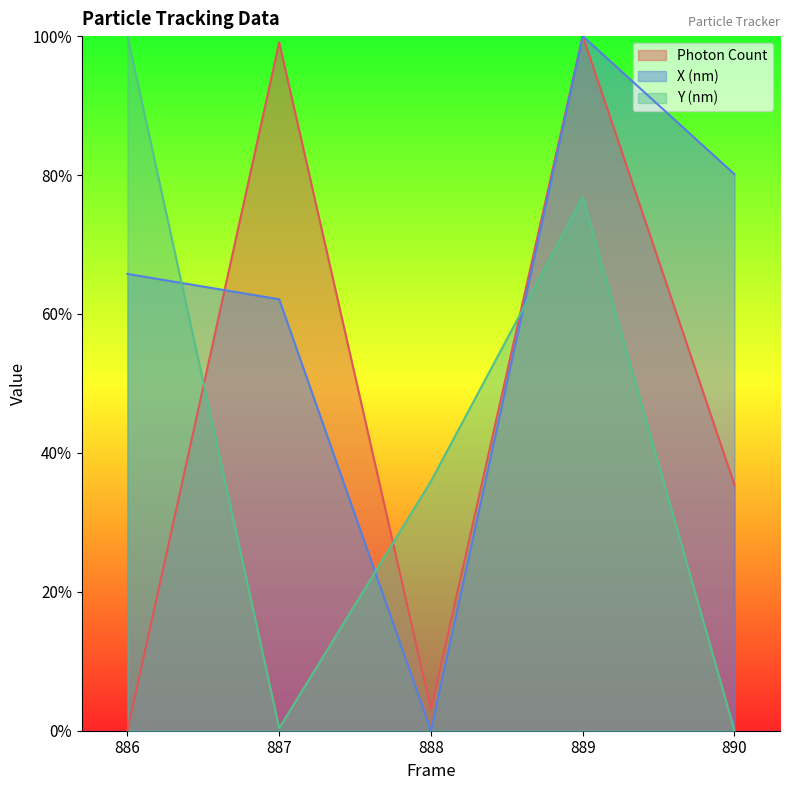

Where is the first local maximum for Photon Count?

887